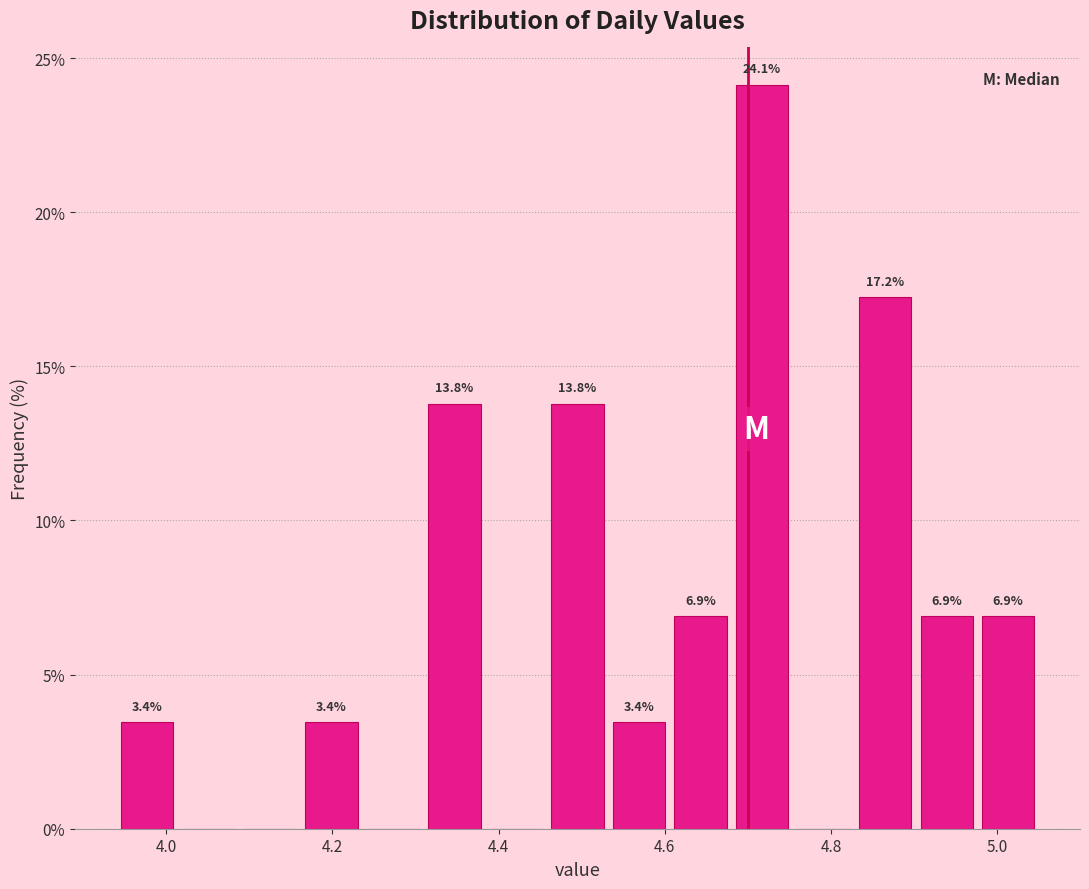

Around what value on the x-axis is the tallest bar? Give the approximate position of its centre, as read against the axis.

4.72